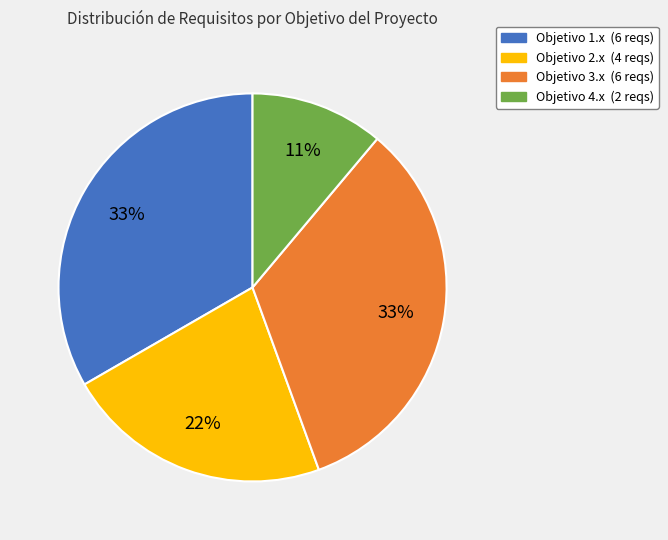

Does any single category account for the majority?

No